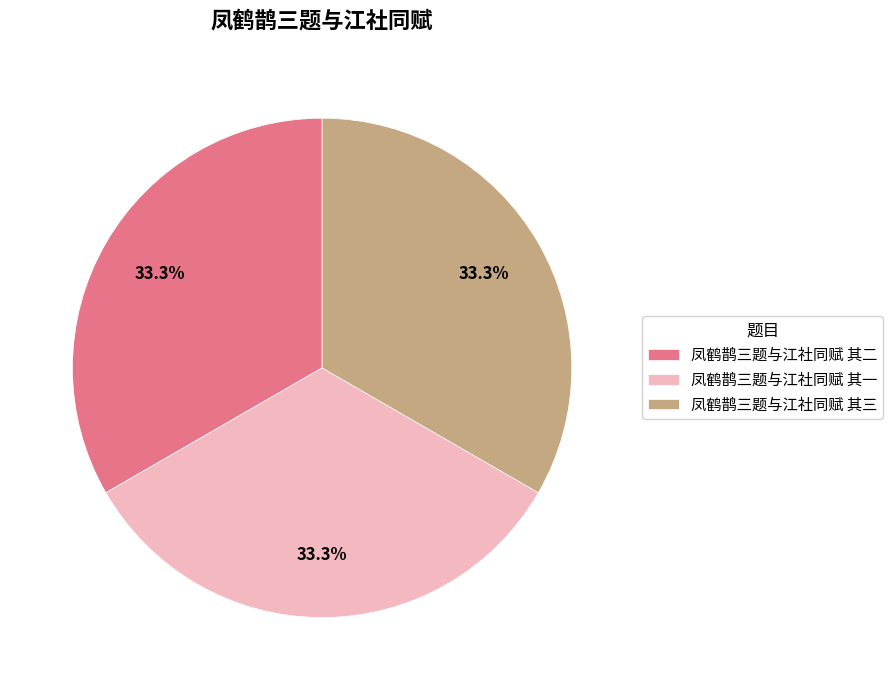

The 凤鹤鹊三题与江社同赋 其二 slice represents 46% of the pie. True or false?

False